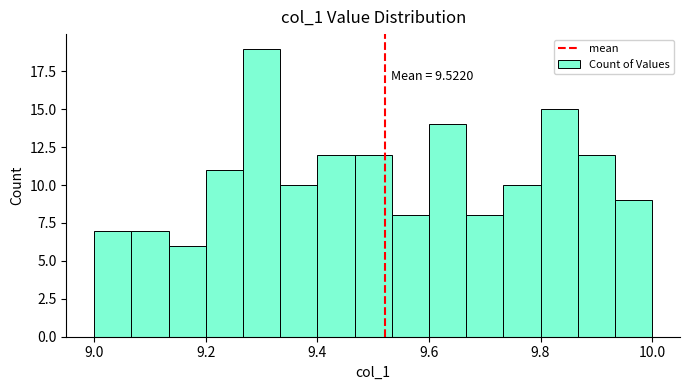

Around what value on the x-axis is the tallest bar? Give the approximate position of its centre, as read against the axis.

9.30